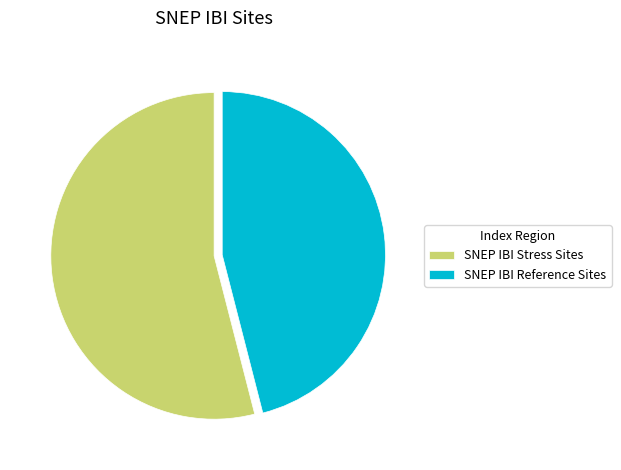

Rank the categories by value from highest to lowest.

SNEP IBI Stress Sites, SNEP IBI Reference Sites